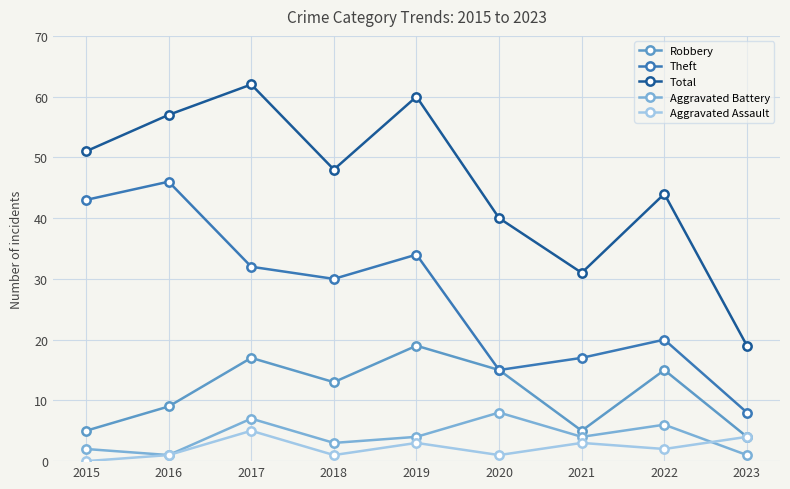

Between 2017 and 2023, which series saw the biggest shift?

Total